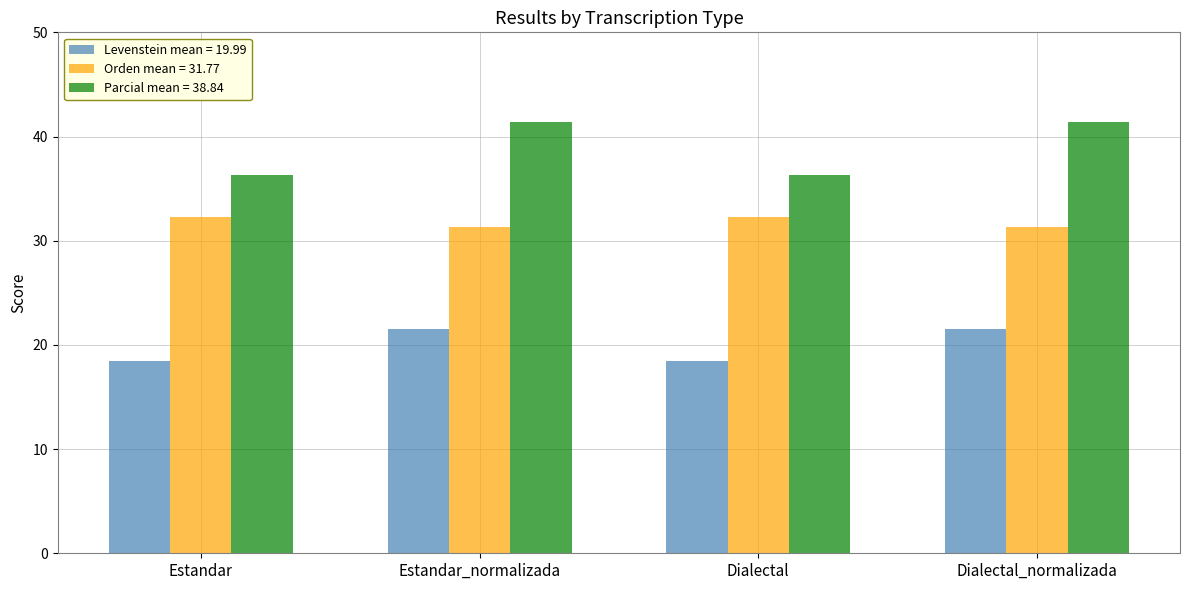

Is it true that Orden mean = 31.77 equals 12.0 at Dialectal?

False